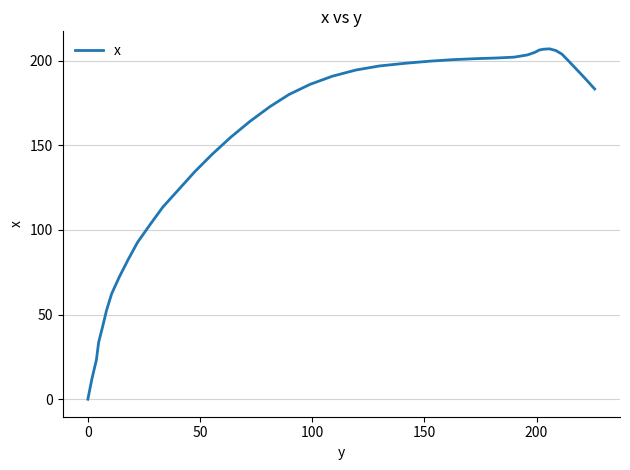

Count the number of categories in the chart.

40